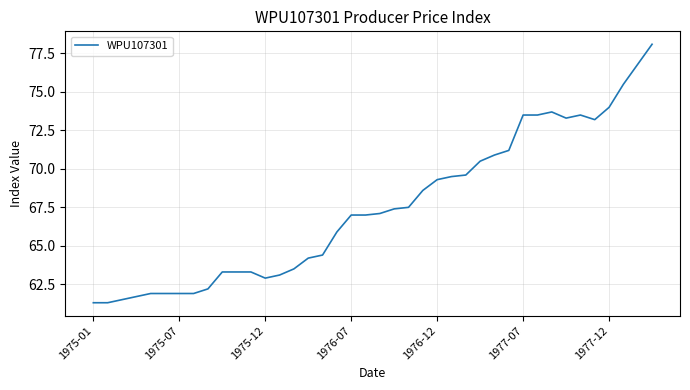

Is this an area chart (filled region under the line)?

No